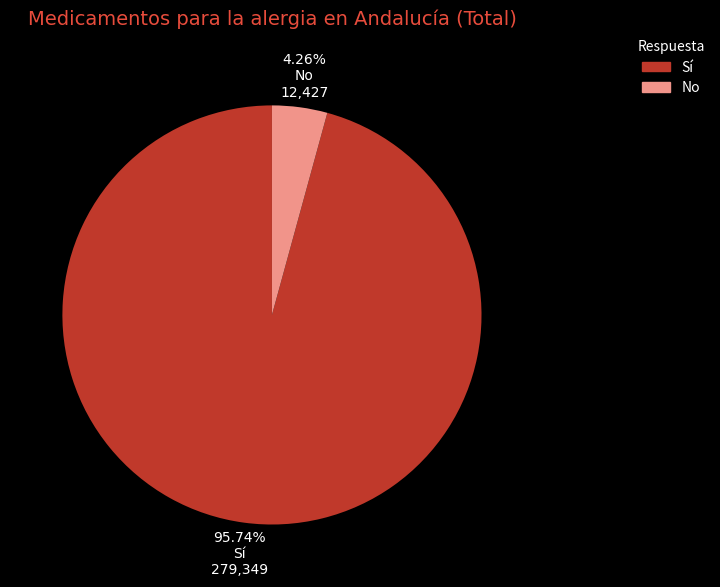

Rank the categories by value from lowest to highest.

No, Sí